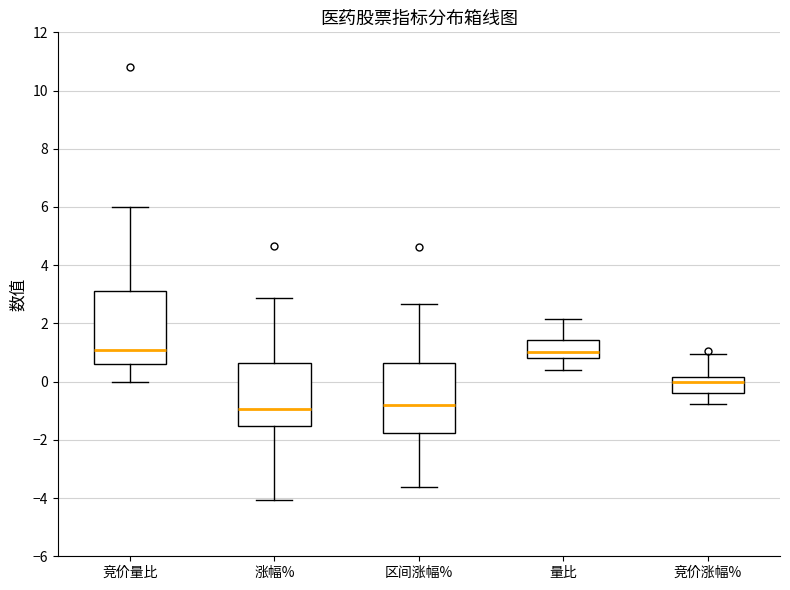

Reading left to right, read every box against the y-axis: the position of its median line, the range the box covers, and the ends of its whiskers. The values are not printed on the chart, so give them approximately, as read against the axis.

竞价量比: median 1.2, box 0.6 to 3.2, whiskers 0.0 to 6.0
涨幅%: median -1.0, box -1.6 to 0.6, whiskers -4.0 to 2.8
区间涨幅%: median -0.8, box -1.8 to 0.6, whiskers -3.6 to 2.6
量比: median 1.0, box 0.8 to 1.4, whiskers 0.4 to 2.2
竞价涨幅%: median 0.0, box -0.4 to 0.2, whiskers -0.8 to 1.0